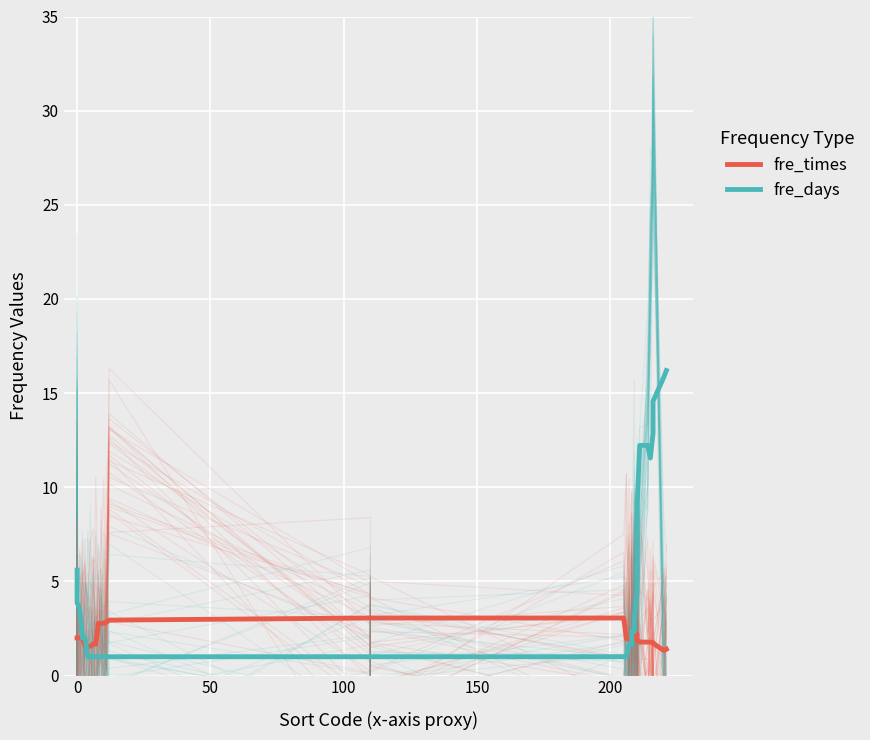

True or false: fre_days and fre_times intersect in this chart.

True